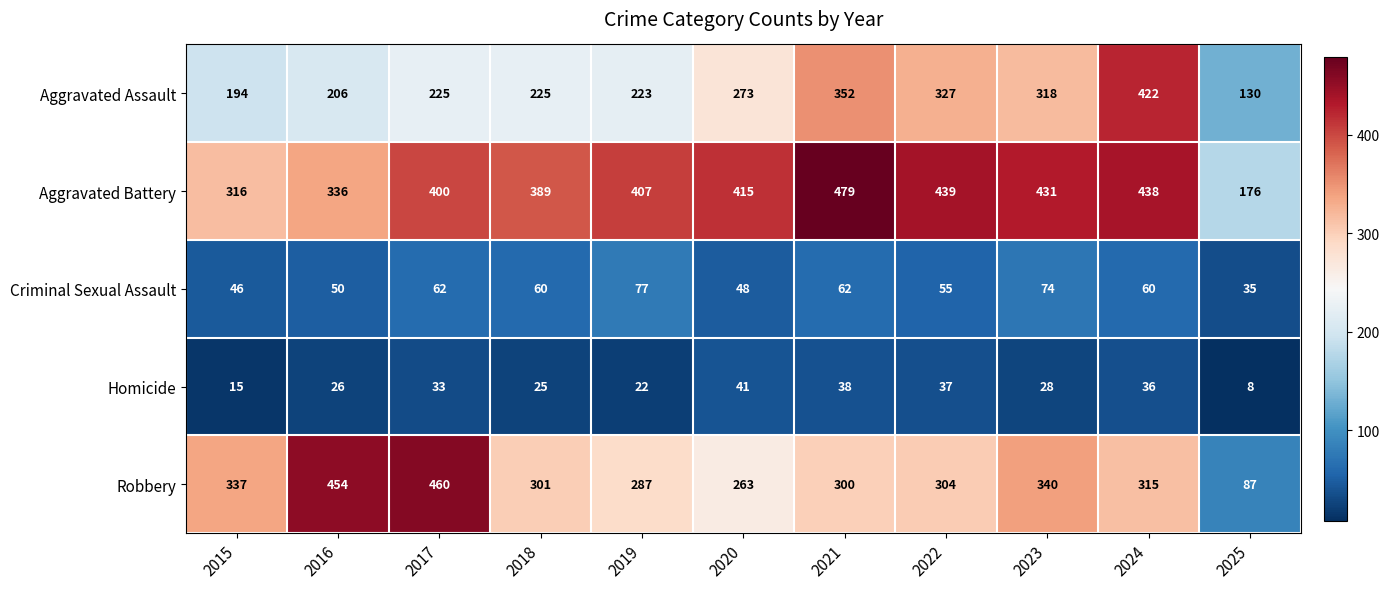

What is the sum of all Aggravated Assault values?

2895